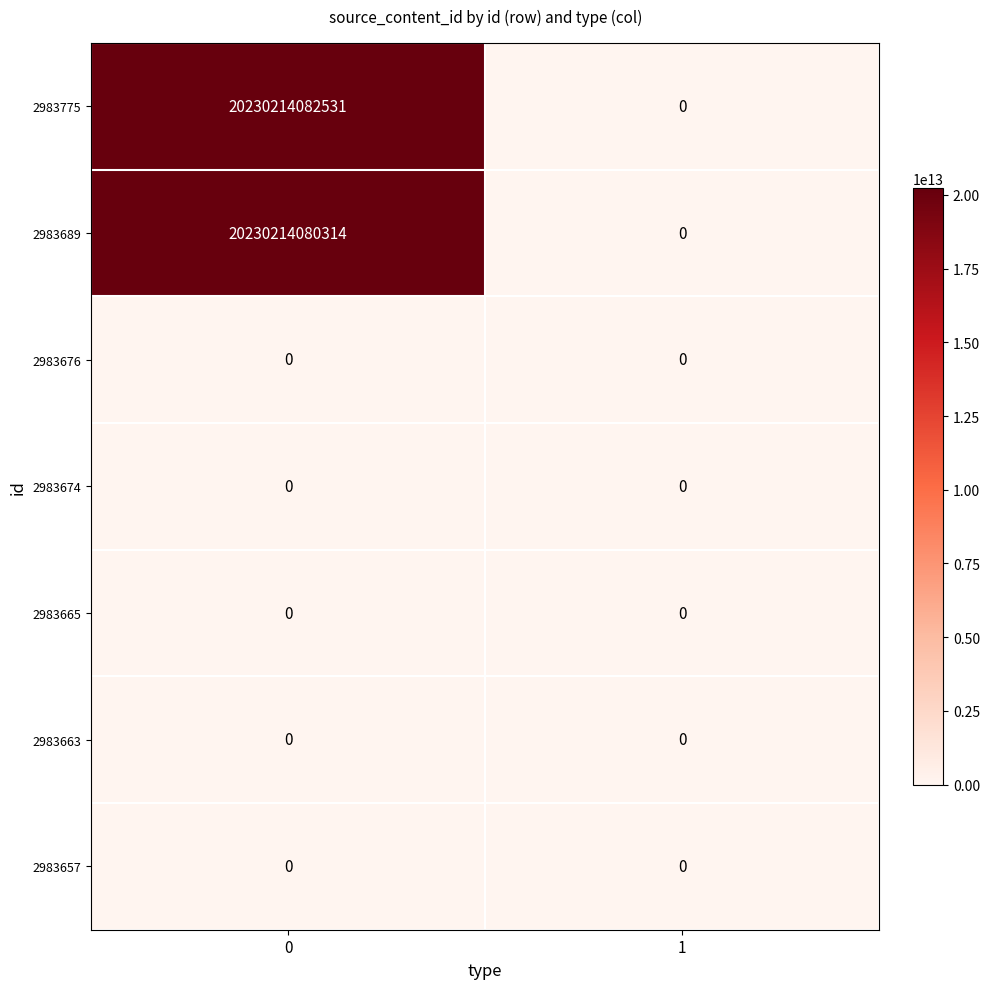

Count the number of data series in this chart.

7